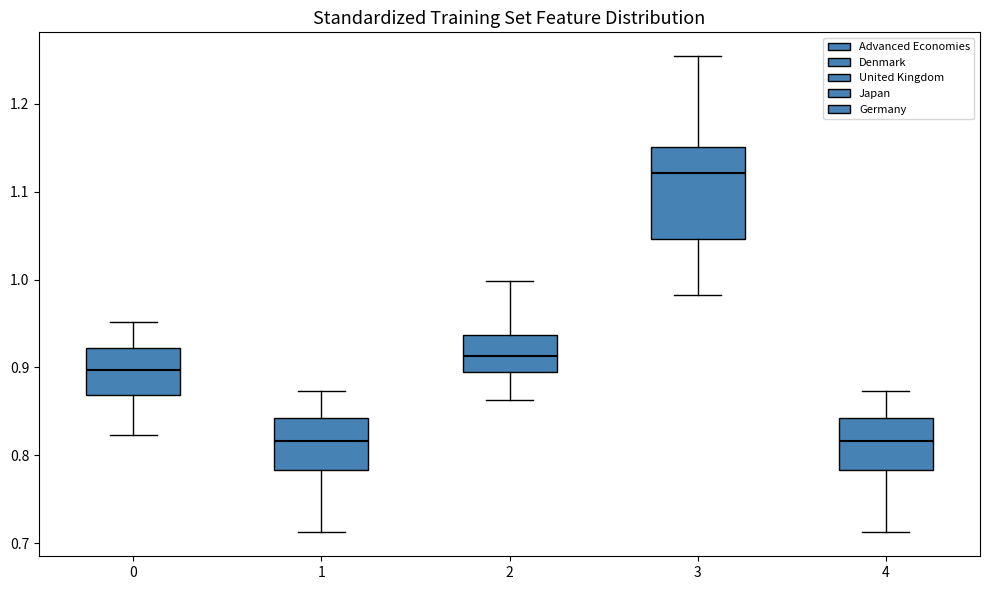

Reading left to right, transcribe this box plot: for each box, give where its median line is, the range the box spans, and where its two whiskers end, as read against the y-axis. The values are not printed on the chart, so give them approximately, as read against the axis.

0: median 0.90, box 0.87 to 0.92, whiskers 0.82 to 0.95
1: median 0.82, box 0.78 to 0.84, whiskers 0.71 to 0.87
2: median 0.91, box 0.89 to 0.94, whiskers 0.86 to 1.00
3: median 1.12, box 1.05 to 1.15, whiskers 0.98 to 1.25
4: median 0.82, box 0.78 to 0.84, whiskers 0.71 to 0.87